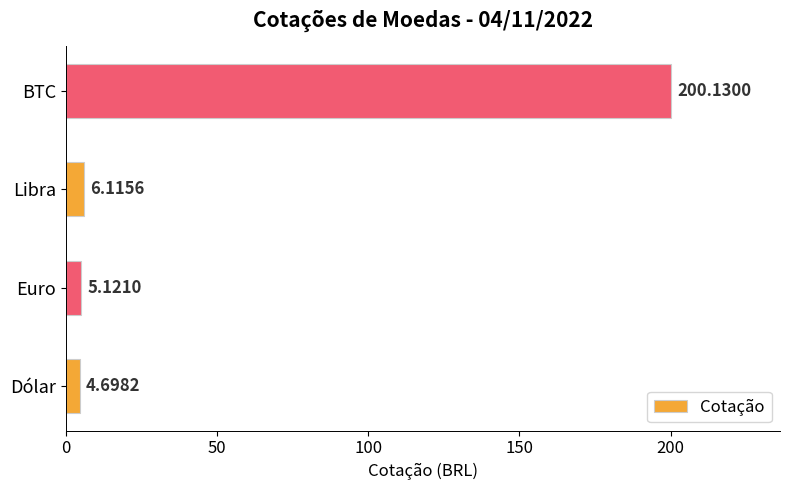

What is the change in value from Euro to BTC?

+195.0